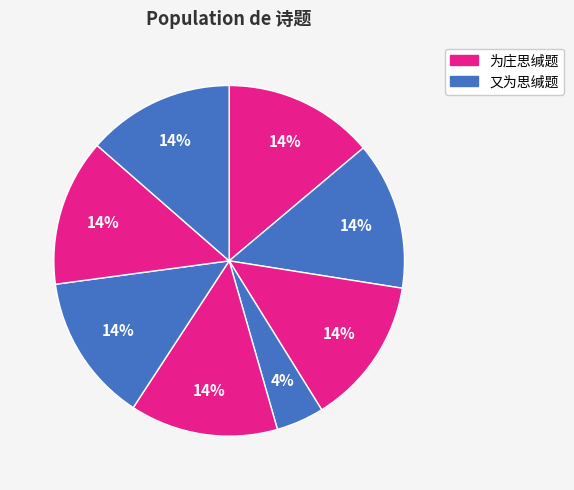

Count the number of slices in the pie.

8